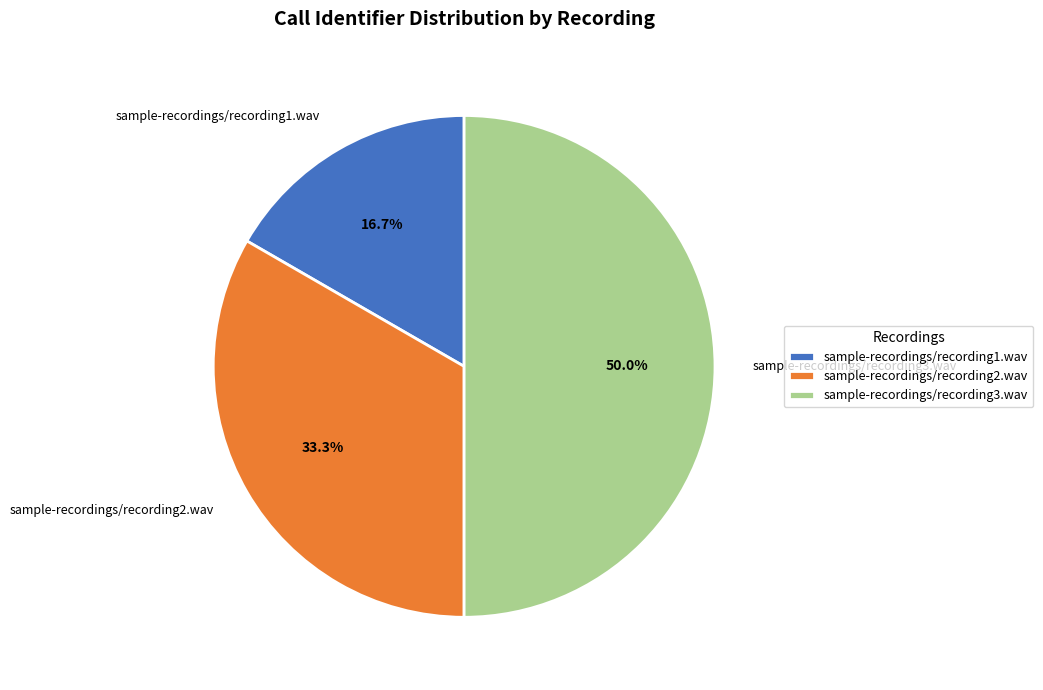

Is sample-recordings/recording2.wav the majority of the pie?

No